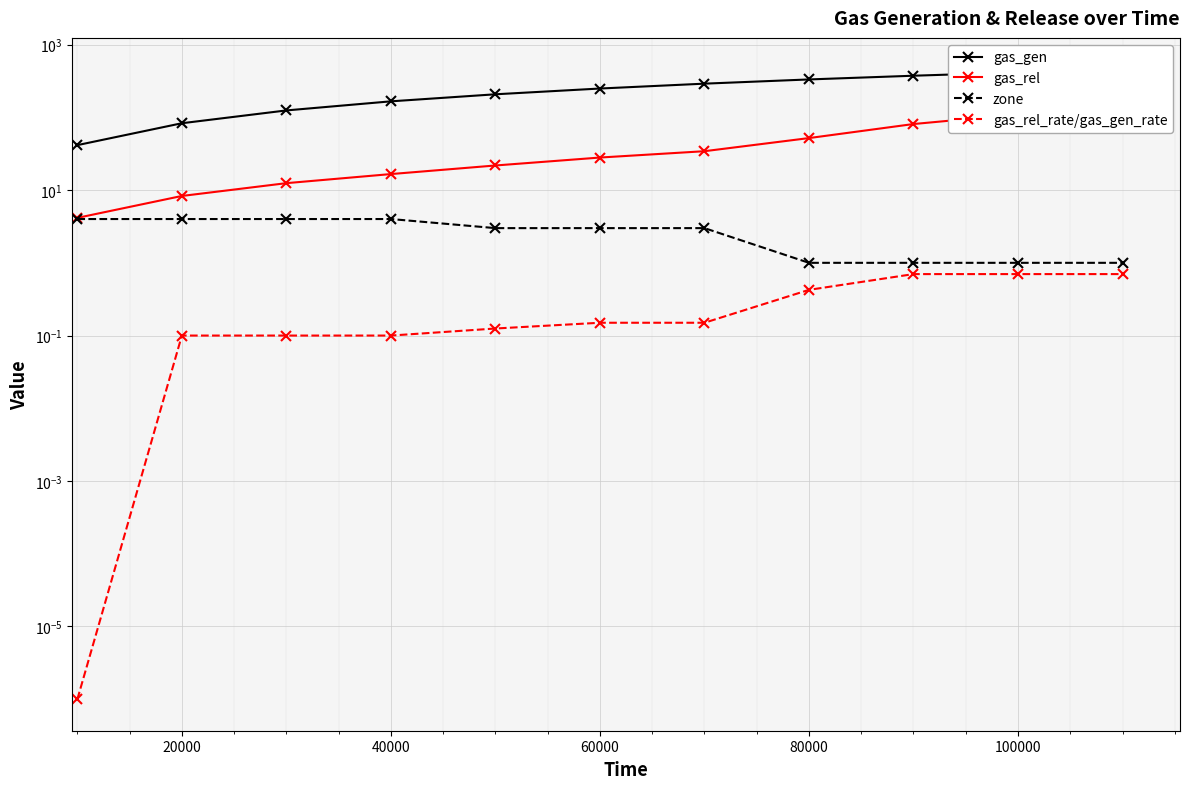

What is the greatest value displayed?

456.7